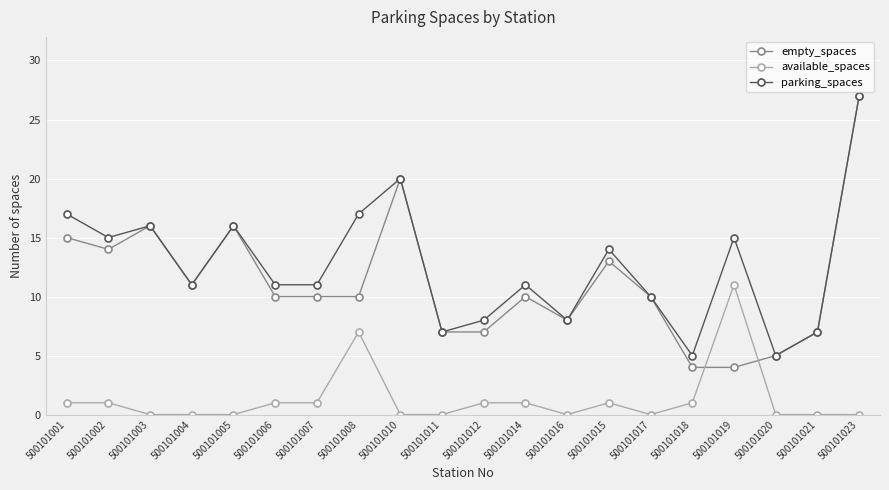

Which label corresponds to the largest value in the chart?

500101023